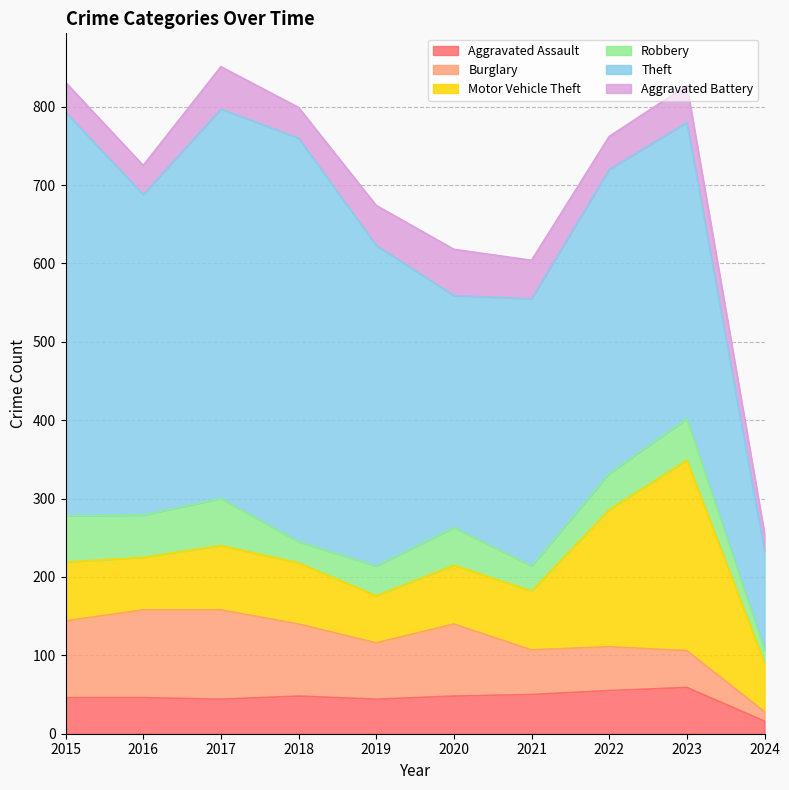

Between 2020 and 2019, which is larger?

2020